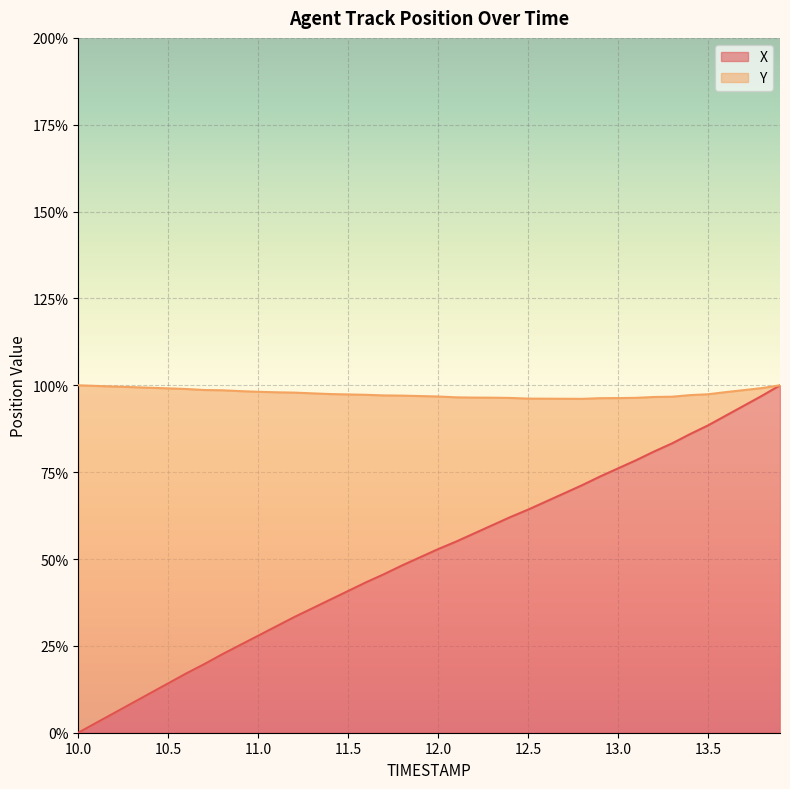

What is the label of the 22nd point from the right?

11.8